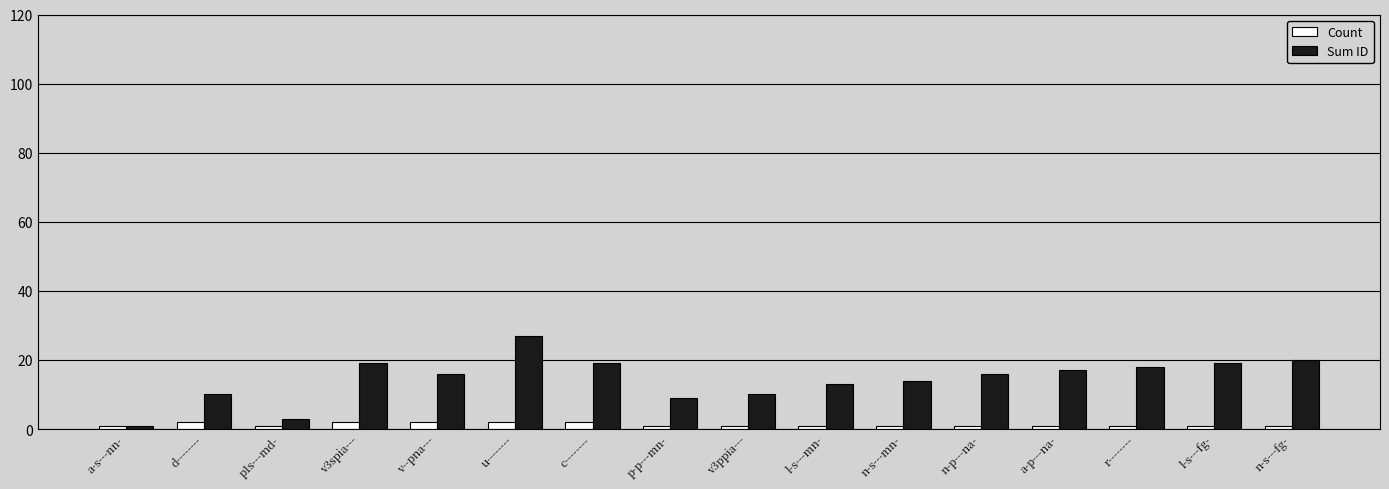

Which series has the widest spread of values?

Sum ID